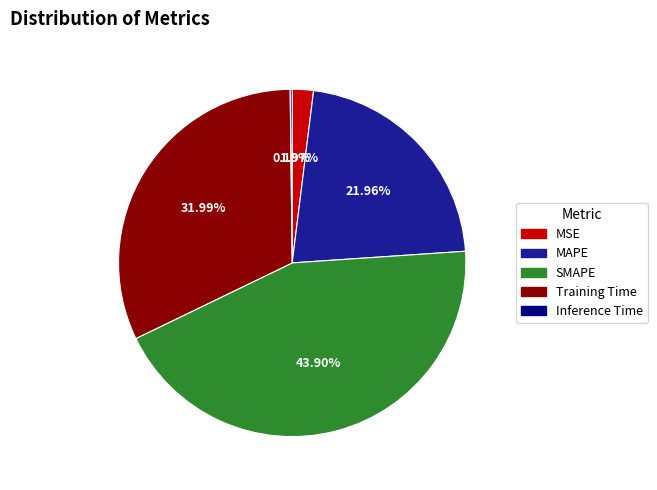

Which has a higher value, MSE or SMAPE?

SMAPE